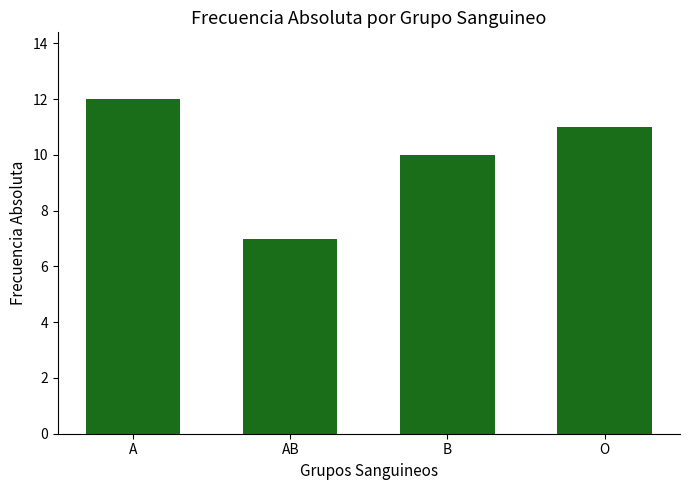

What is the difference between the maximum and minimum values?

5